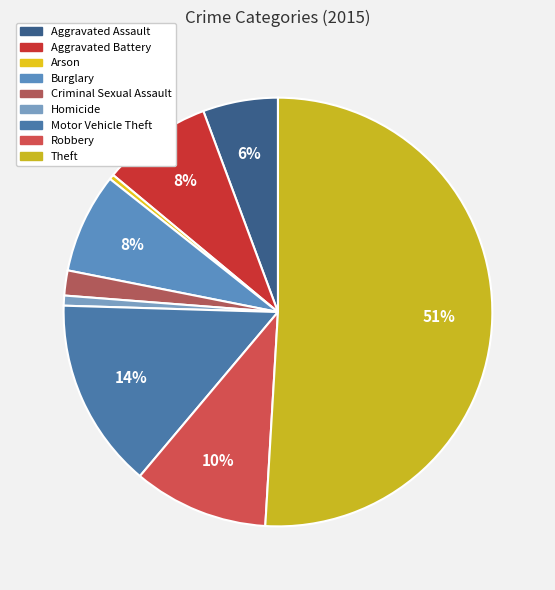

To the nearest percent, what is the average slice percentage?

11%